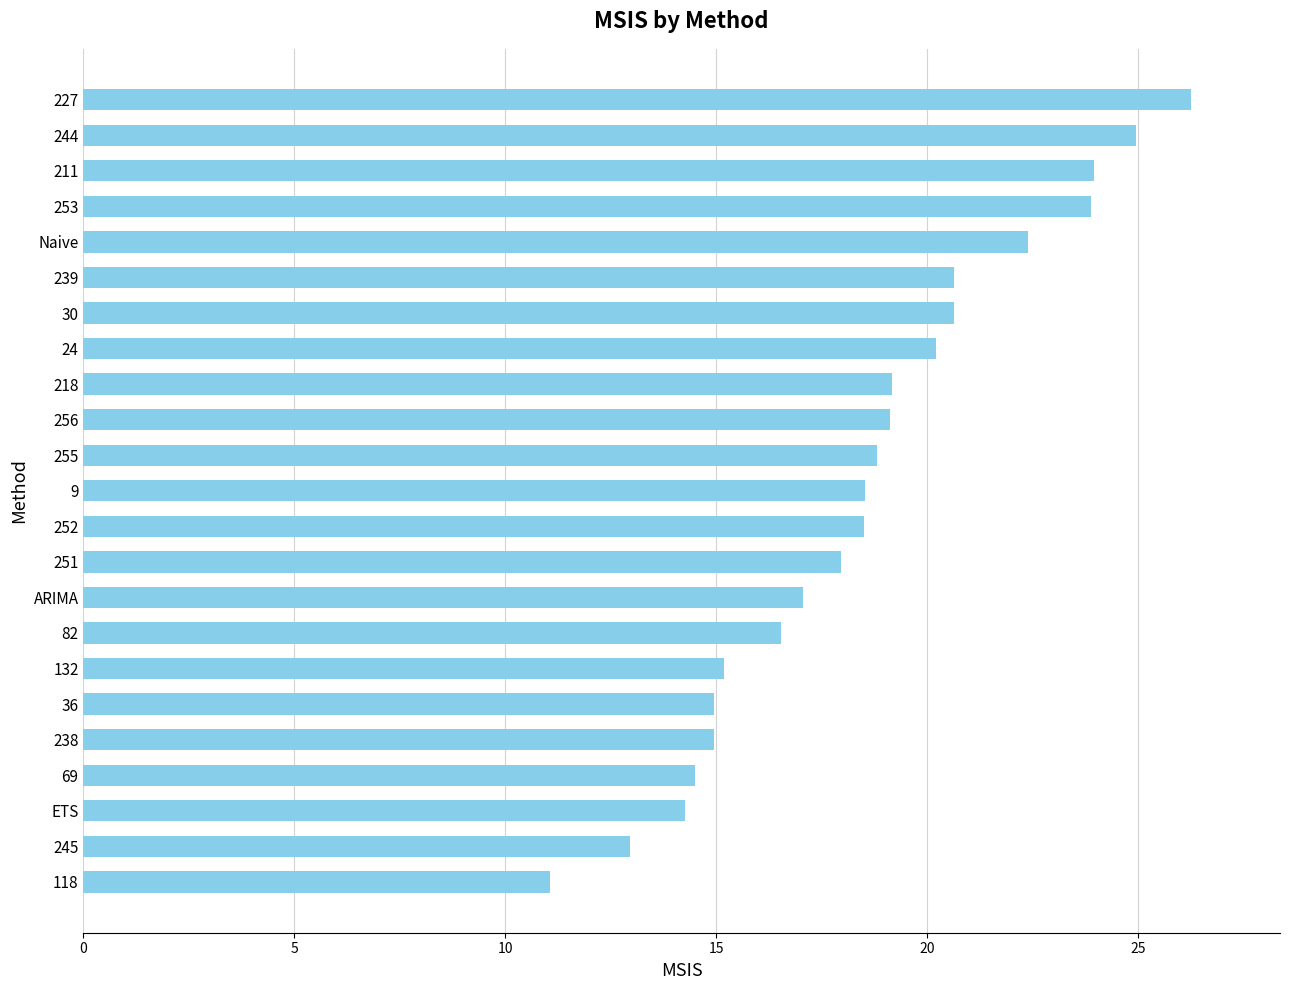

What is the change in value from 239 to 36?

-5.7